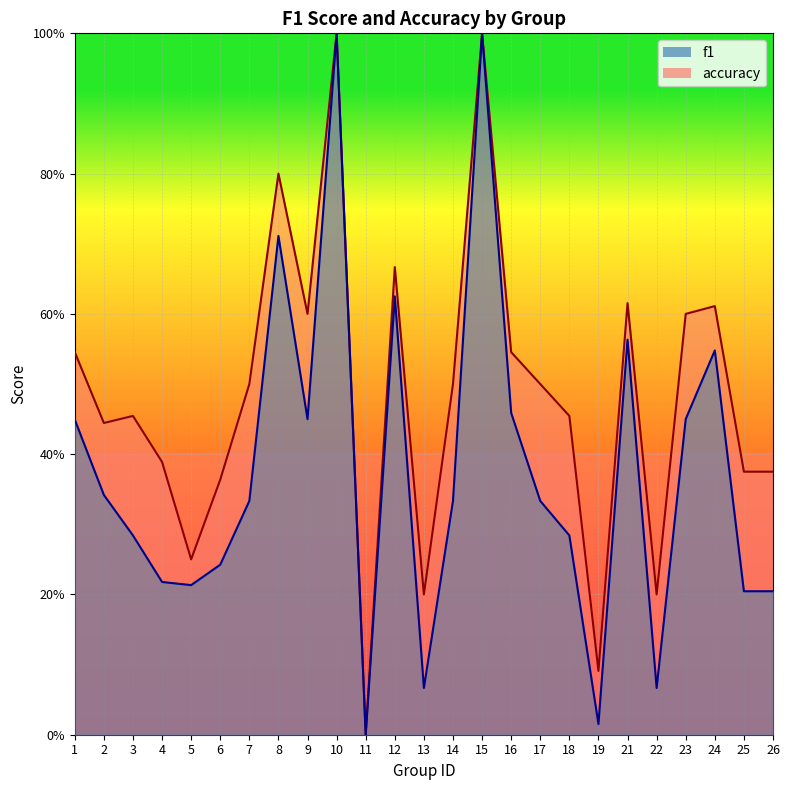

Reading right to left, transcribe all the data shown in this chart.

f1: 26=0.2	25=0.2	24=0.5	23=0.5	22=0.1	21=0.6	19=0.0	18=0.3	17=0.3	16=0.5	15=1.0	14=0.3	13=0.1	12=0.6	11=0.0	10=1.0	9=0.5	8=0.7	7=0.3	6=0.2	5=0.2	4=0.2	3=0.3	2=0.3	1=0.4
accuracy: 26=0.4	25=0.4	24=0.6	23=0.6	22=0.2	21=0.6	19=0.1	18=0.5	17=0.5	16=0.5	15=1.0	14=0.5	13=0.2	12=0.7	11=0.0	10=1.0	9=0.6	8=0.8	7=0.5	6=0.4	5=0.2	4=0.4	3=0.5	2=0.4	1=0.5